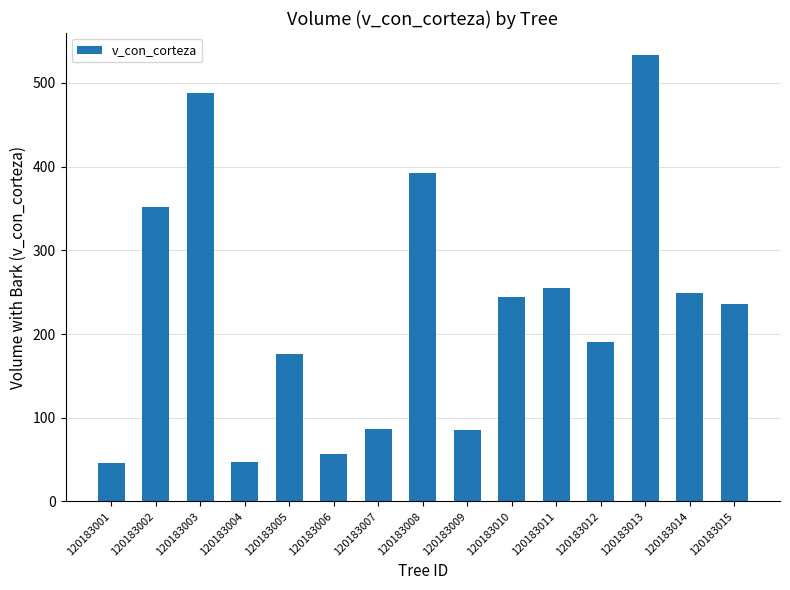

Is it true that the value at 120183002 is 352.1?

True